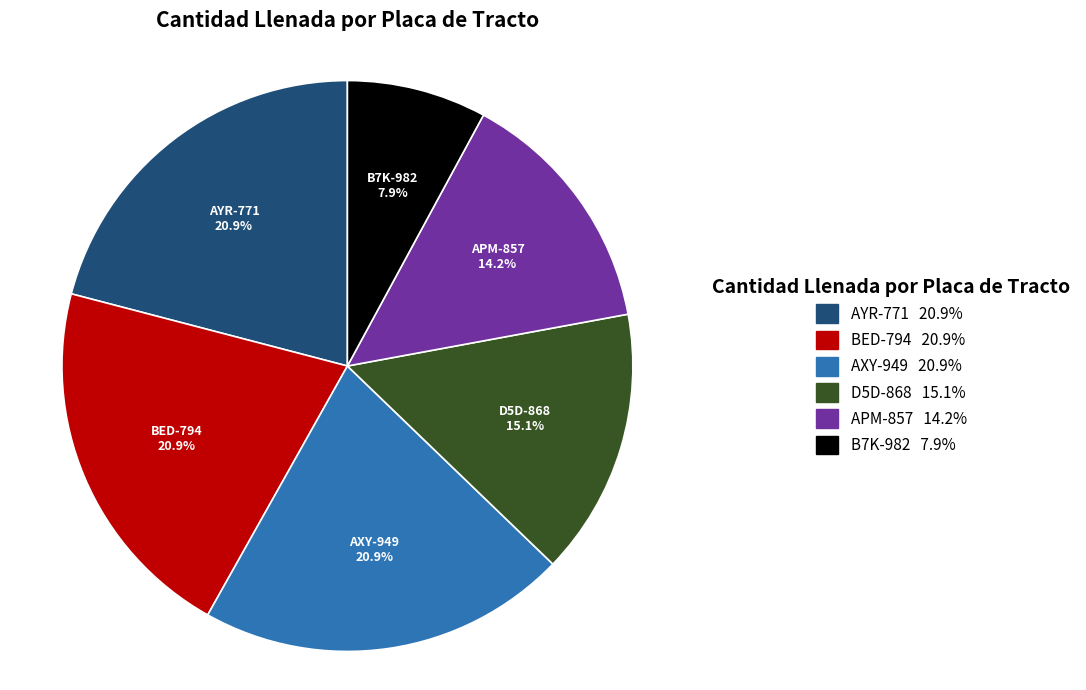

To the nearest percent, what is the combined percentage of B7K-982 and AXY-949?

29%